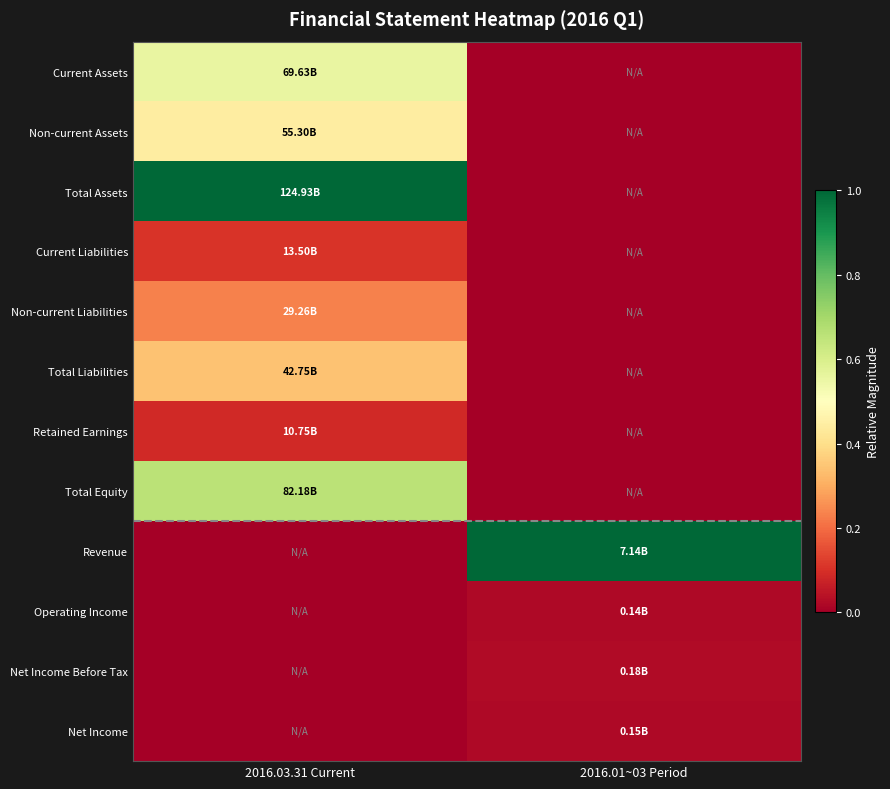

Reading left to right, transcribe all the data shown in this chart.

Current Assets: 2016.03.31 Current=0.6	2016.01~03 Period=0.0
Non-current Assets: 2016.03.31 Current=0.4	2016.01~03 Period=0.0
Total Assets: 2016.03.31 Current=1.0	2016.01~03 Period=0.0
Current Liabilities: 2016.03.31 Current=0.1	2016.01~03 Period=0.0
Non-current Liabilities: 2016.03.31 Current=0.2	2016.01~03 Period=0.0
Total Liabilities: 2016.03.31 Current=0.3	2016.01~03 Period=0.0
Retained Earnings: 2016.03.31 Current=0.1	2016.01~03 Period=0.0
Total Equity: 2016.03.31 Current=0.7	2016.01~03 Period=0.0
Revenue: 2016.03.31 Current=0.0	2016.01~03 Period=1.0
Operating Income: 2016.03.31 Current=0.0	2016.01~03 Period=0.0
Net Income Before Tax: 2016.03.31 Current=0.0	2016.01~03 Period=0.0
Net Income: 2016.03.31 Current=0.0	2016.01~03 Period=0.0